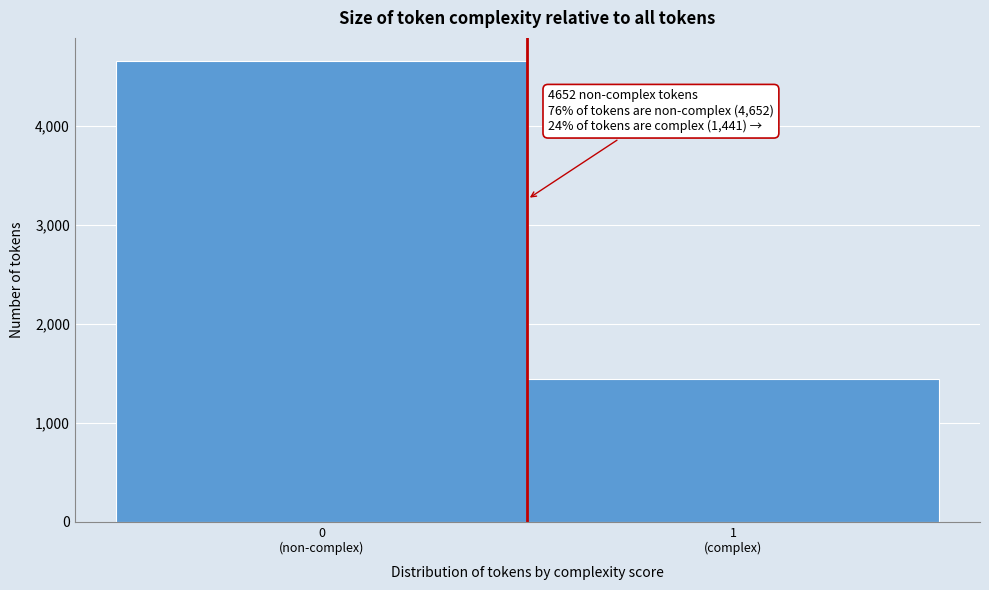

Reading left to right, extract all data points from this chart.

4652	1441